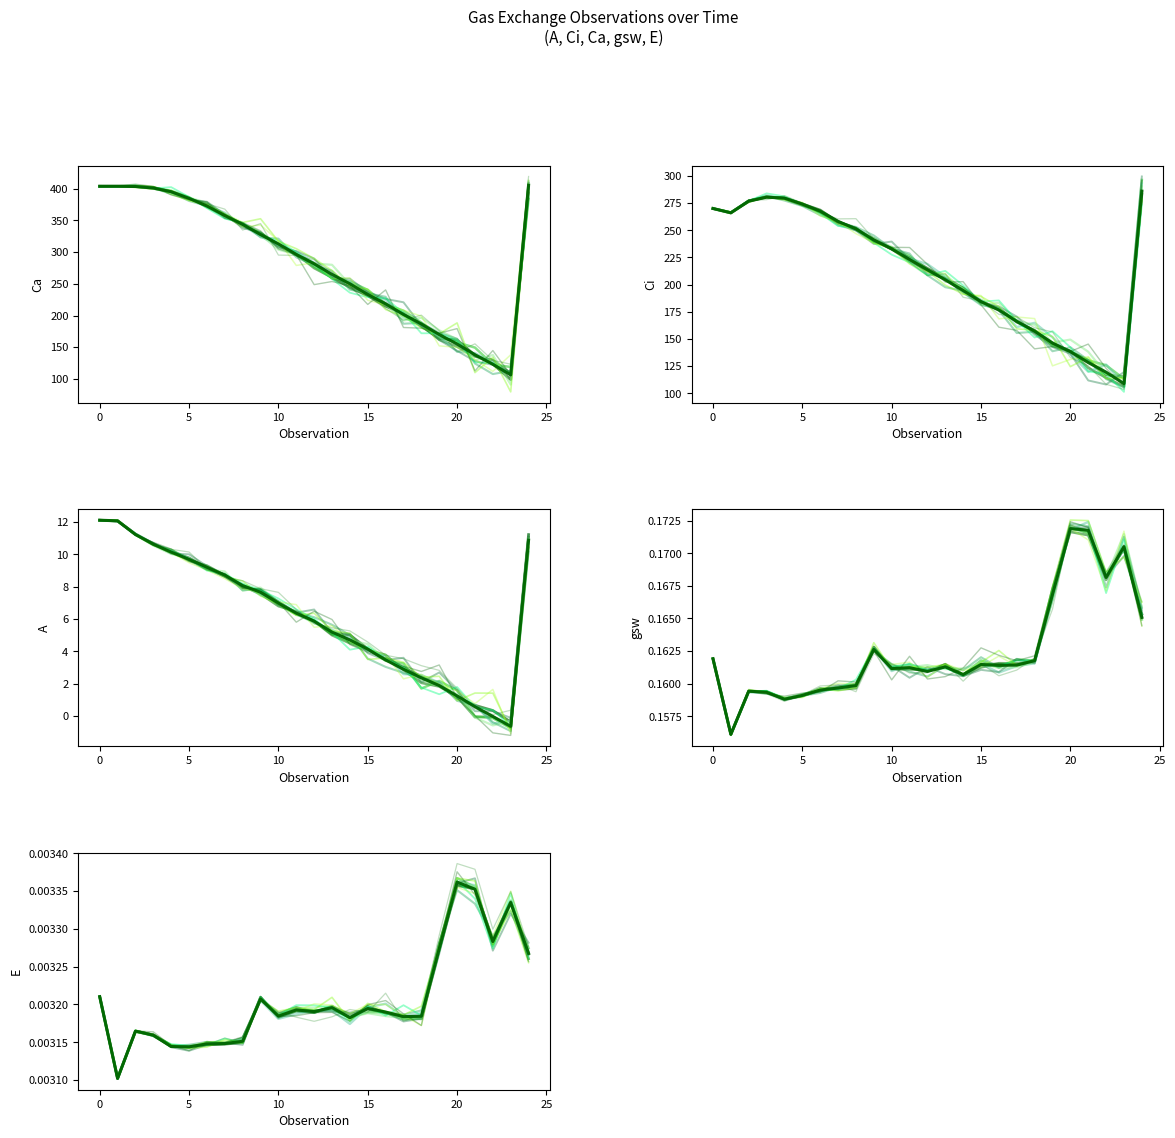

What is the value of the A point at the 3rd from the left?

11.2